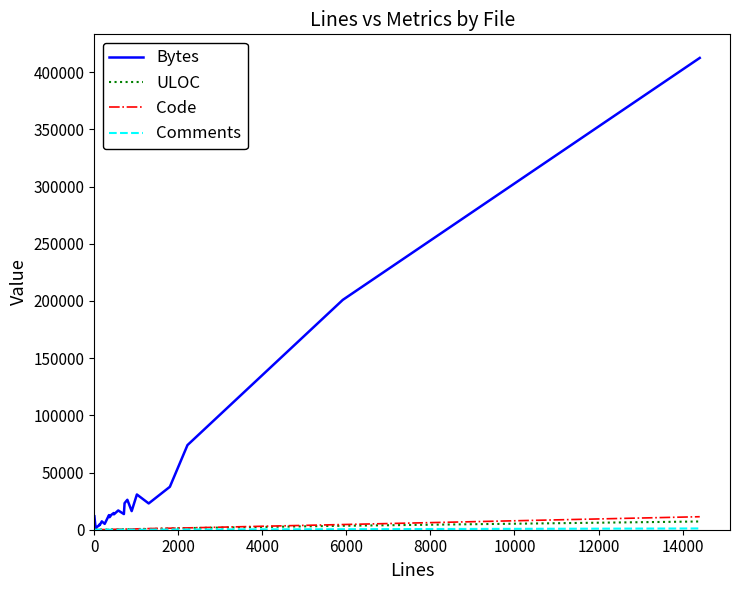

Does the chart display data point markers on the line(s)?

No